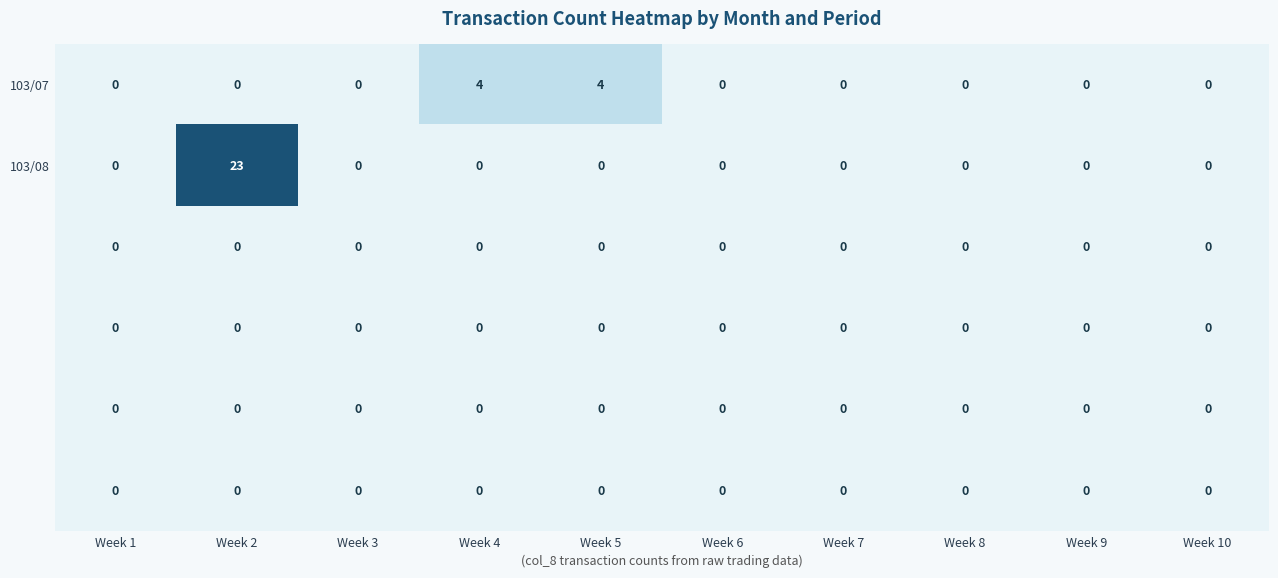

What is the greatest value displayed?

23